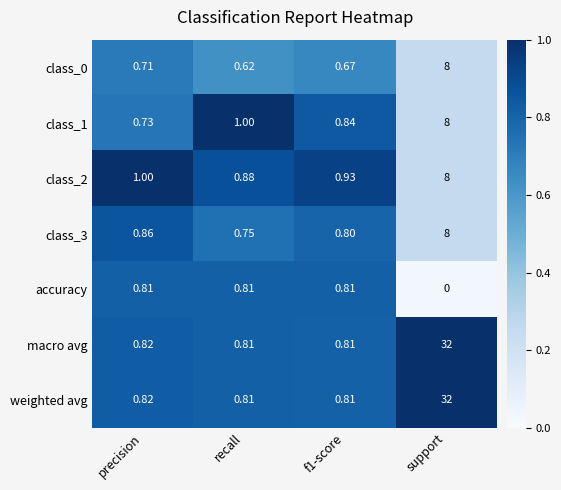

Where is accuracy nearest to the value 0?

support